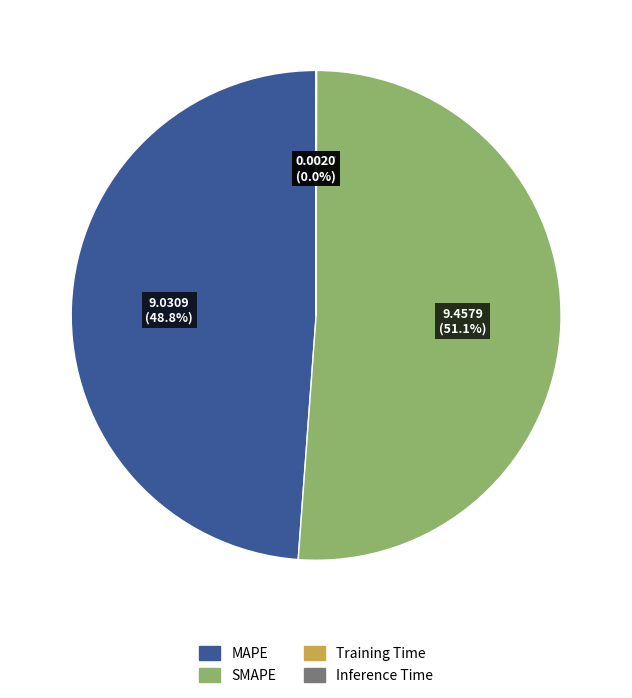

To the nearest percent, what is the average slice percentage?

25%